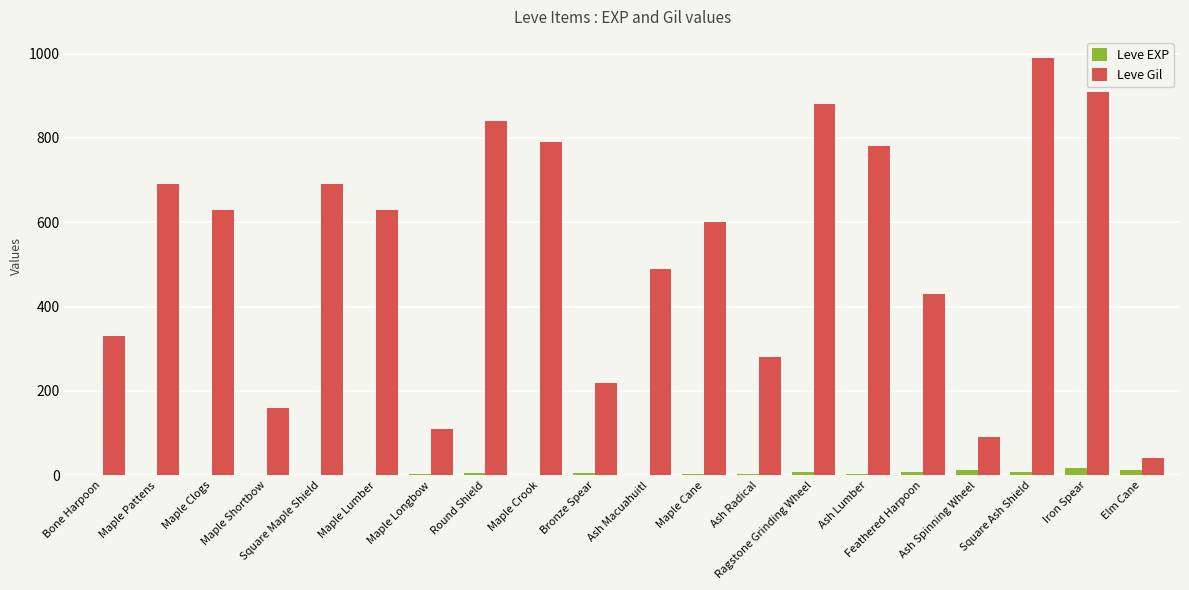

The value of Leve Gil at Maple Cane is 978. True or false?

False